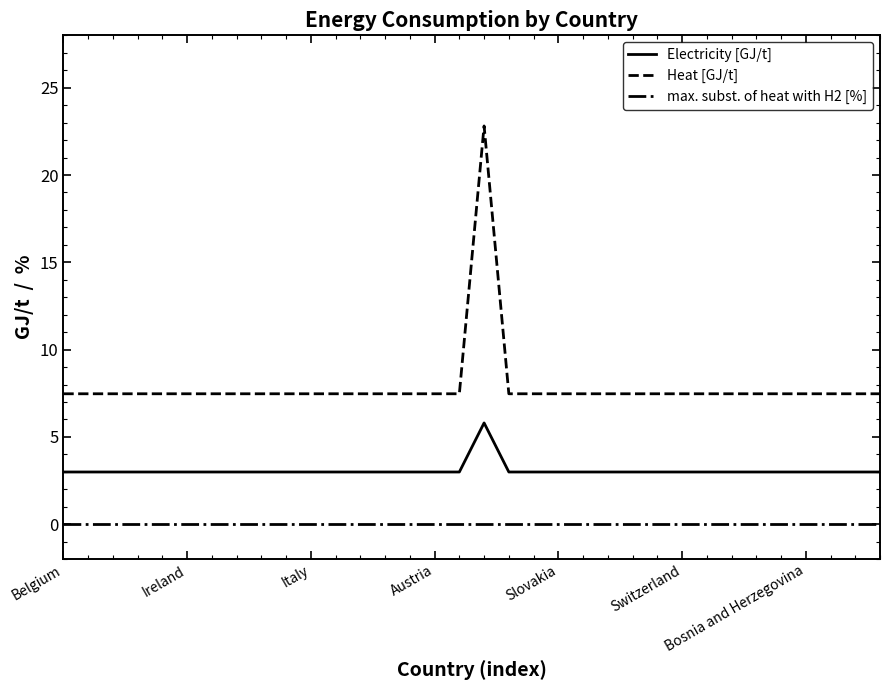

Count the number of categories in the chart.

34